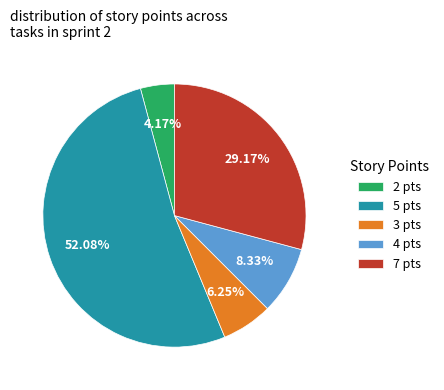

Between 4 pts and 2 pts, which is larger?

4 pts